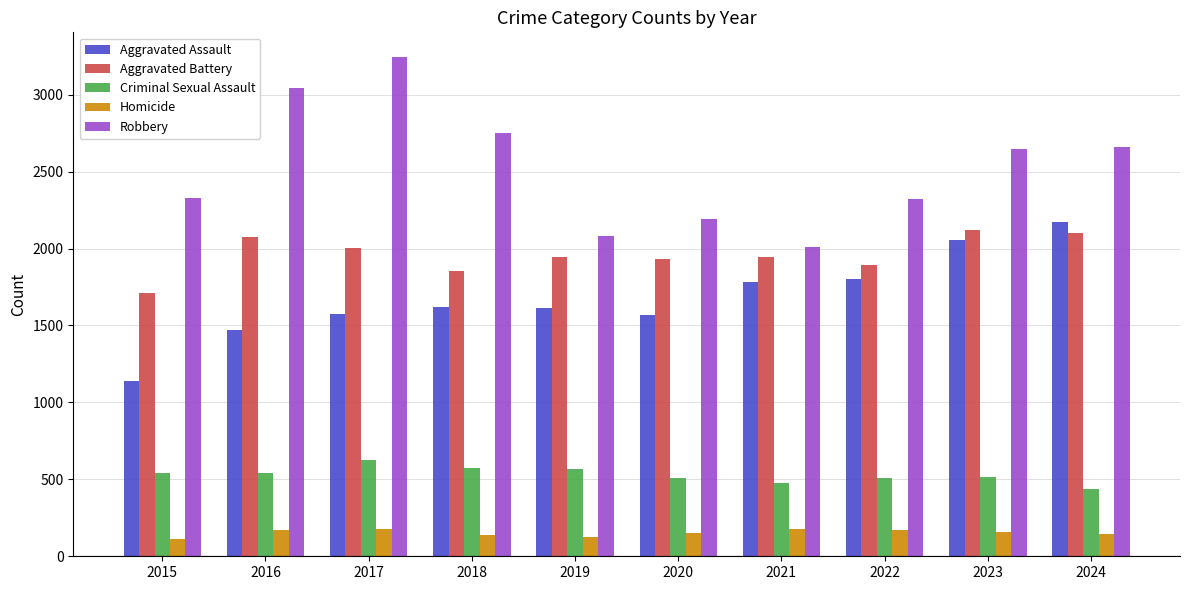

Is the value of Aggravated Battery at 2018 greater than the value of Homicide at 2021?

Yes